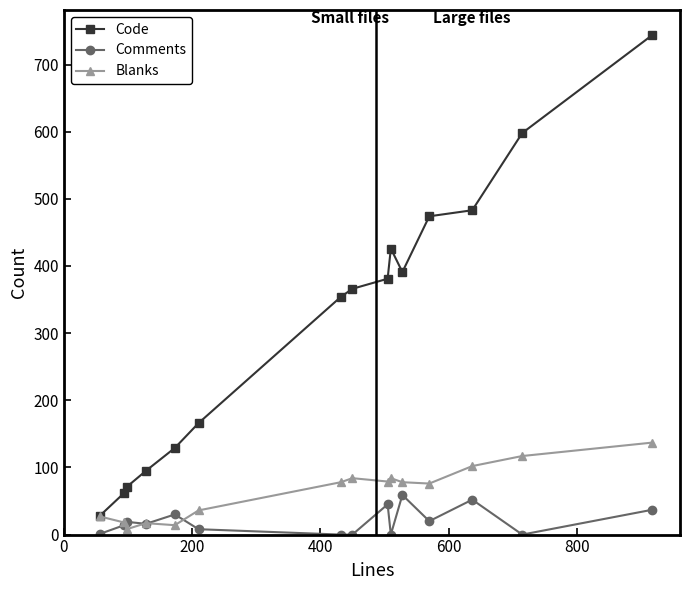

How many values in the Code series are below 366?

7